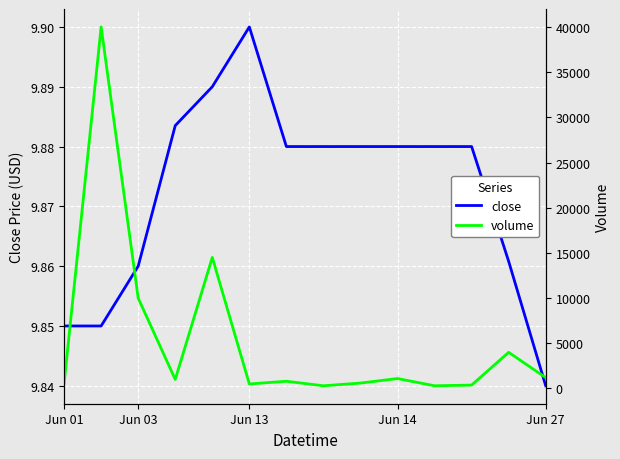

List the series in order of their peak value, highest first.

volume, close